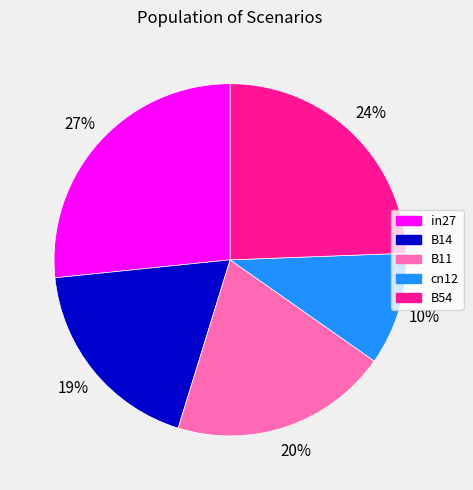

Rank the categories by value from lowest to highest.

cn12, B14, B11, B54, in27